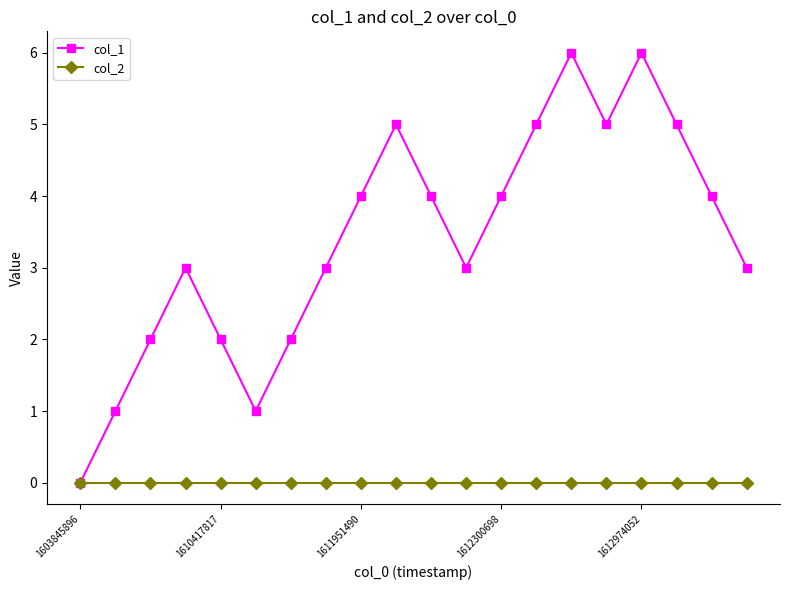

Which series has the widest spread of values?

col_1